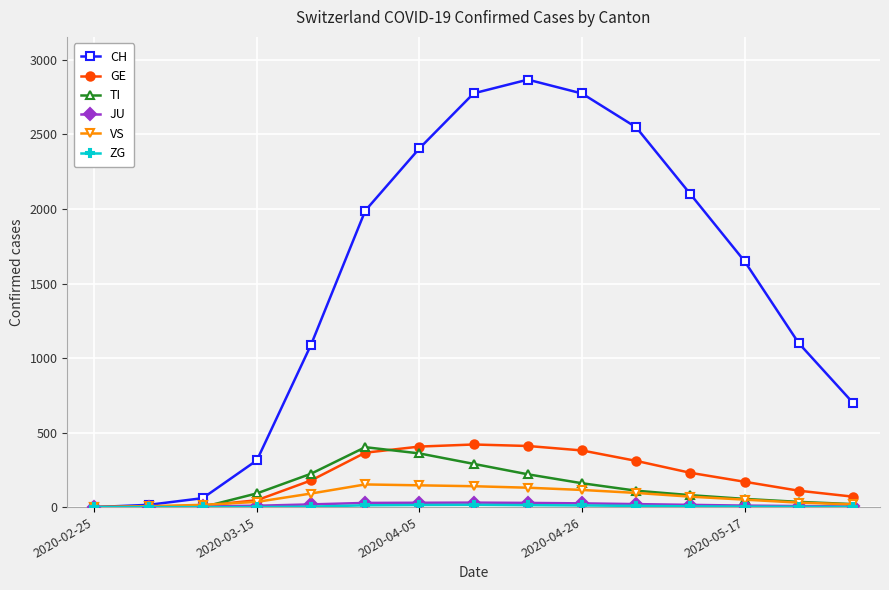

Which series has the widest spread of values?

CH